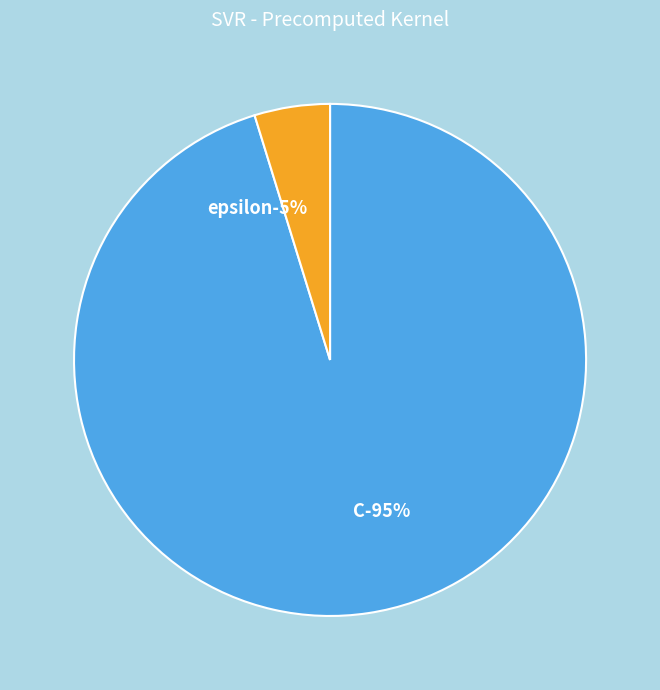

Do C and epsilon together represent more than half of the pie?

Yes